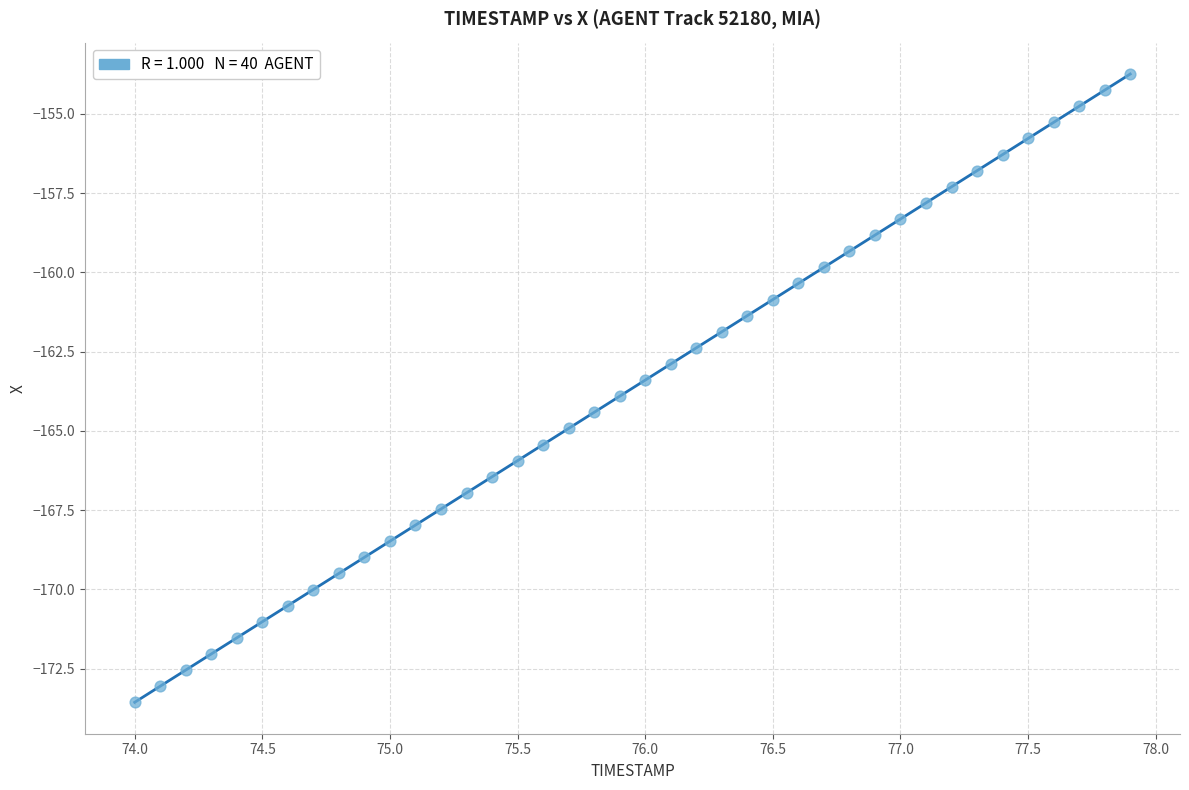

What is the range of Y values (max minus min)?

19.8